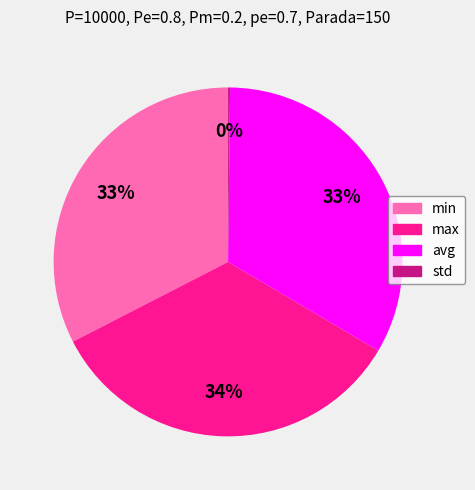

Which category has the biggest portion of the pie?

max